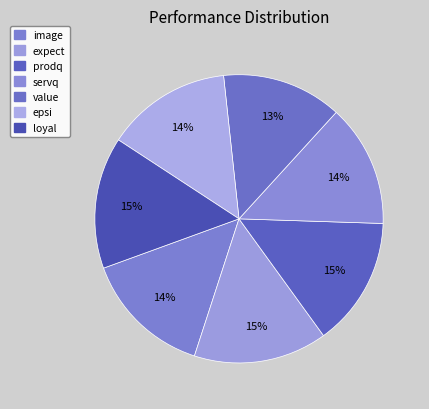

Which category has the smallest portion of the pie?

value